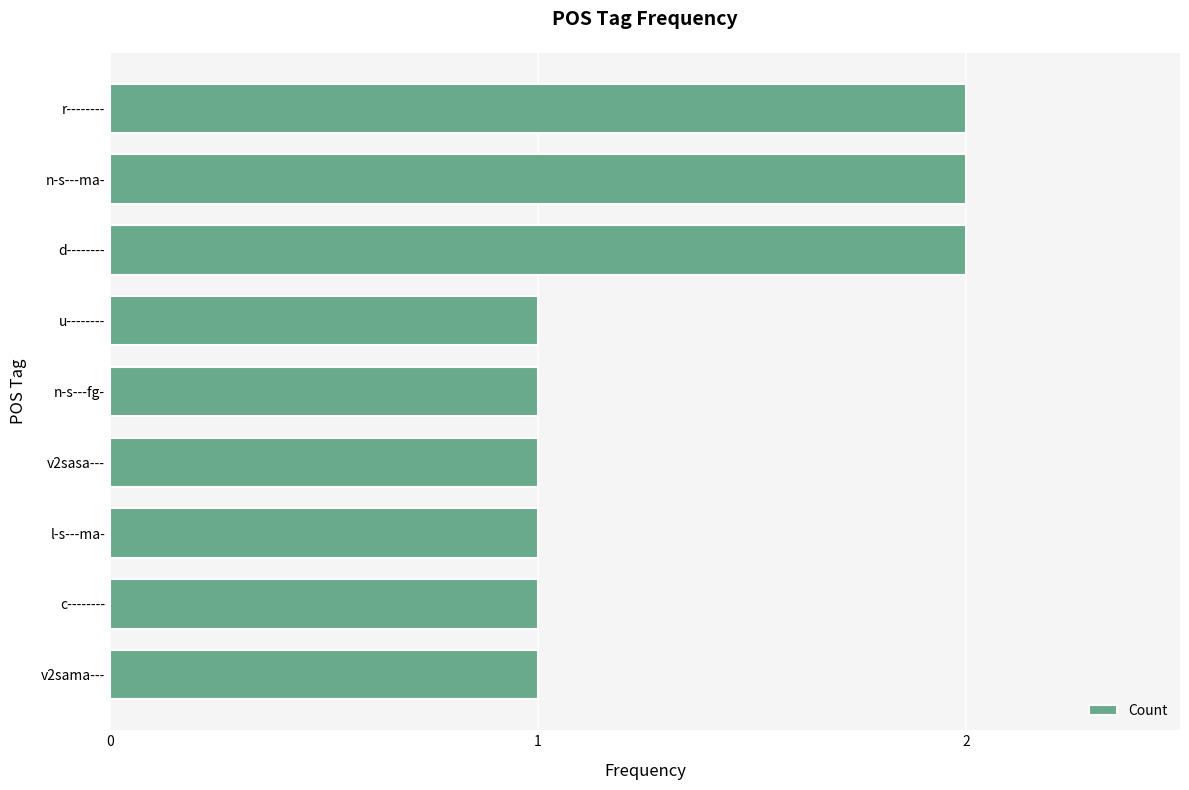

What is the ratio of the value at v2sasa--- to the value at d--------?

0.5